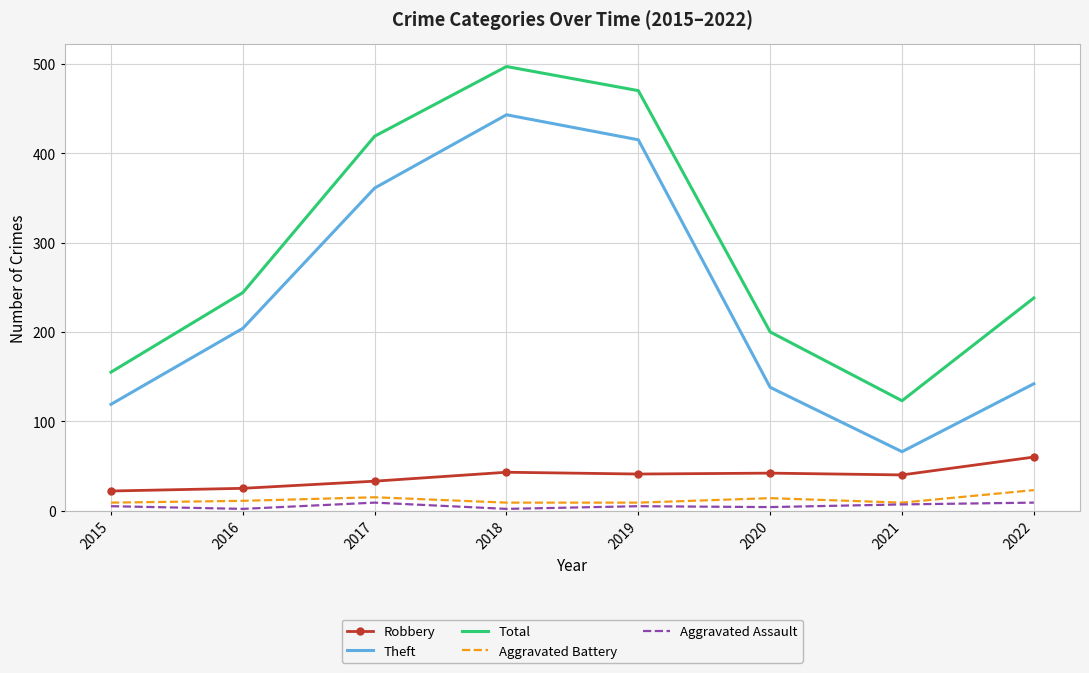

Is the value of Aggravated Battery at 2021 greater than the value of Robbery at 2022?

No